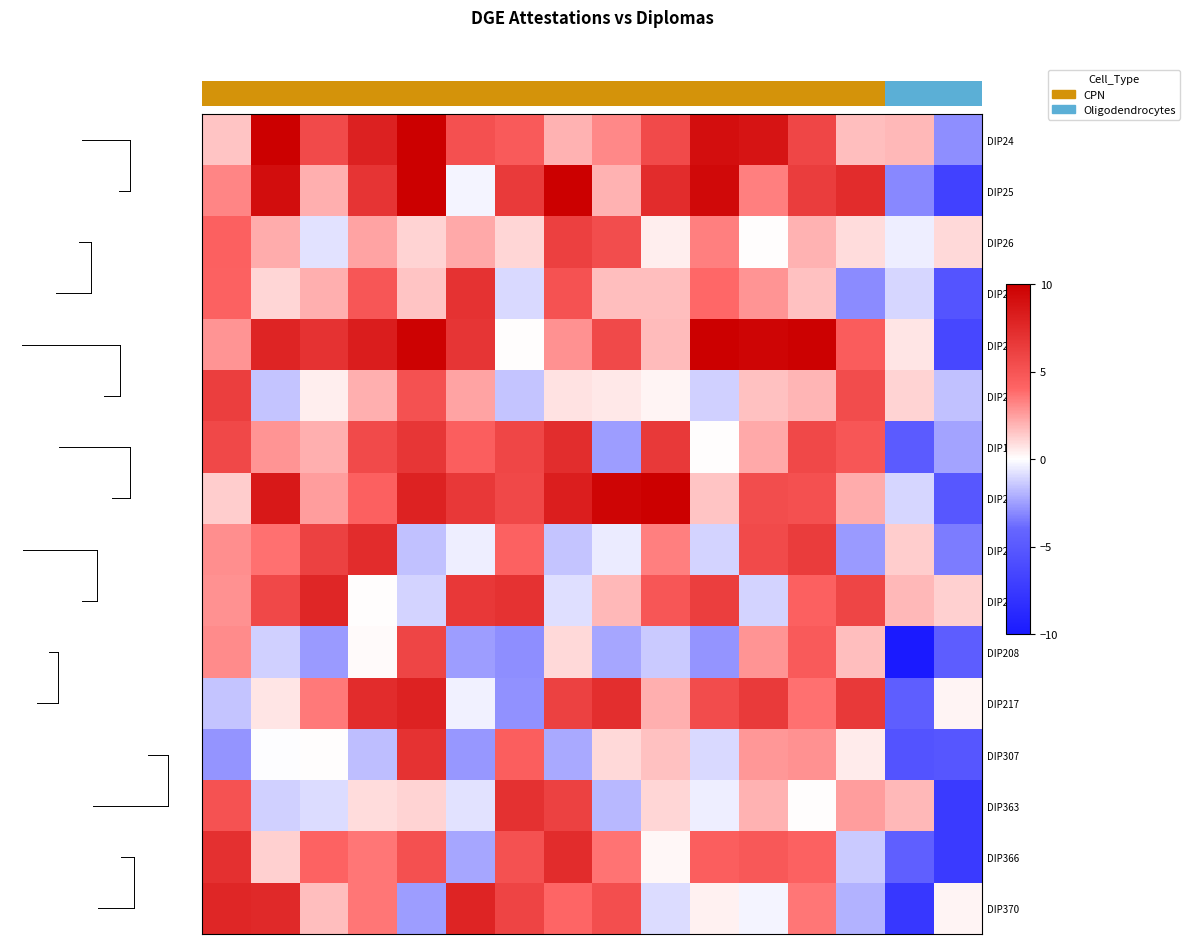

Count the number of data series in this chart.

16